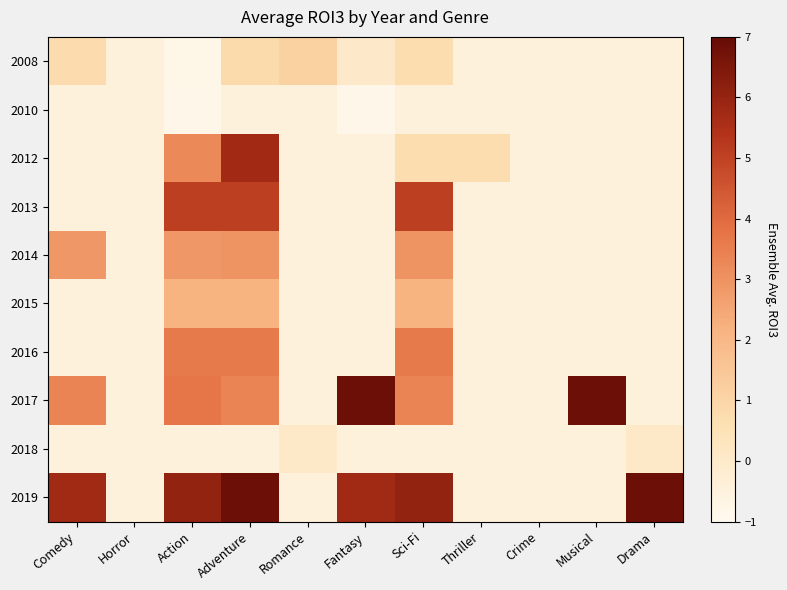

Reading right to left, transcribe all the data shown in this chart.

2008: Drama=-0.5	Musical=-0.5	Crime=-0.5	Thriller=-0.5	Sci-Fi=0.7	Fantasy=0.0	Romance=1.1	Adventure=0.8	Action=-0.8	Horror=-0.5	Comedy=0.7
2010: Drama=-0.5	Musical=-0.5	Crime=-0.5	Thriller=-0.5	Sci-Fi=-0.5	Fantasy=-0.8	Romance=-0.5	Adventure=-0.5	Action=-0.8	Horror=-0.5	Comedy=-0.5
2012: Drama=-0.5	Musical=-0.5	Crime=-0.5	Thriller=0.7	Sci-Fi=0.7	Fantasy=-0.5	Romance=-0.5	Adventure=5.7	Action=3.2	Horror=-0.5	Comedy=-0.5
2013: Drama=-0.5	Musical=-0.5	Crime=-0.5	Thriller=-0.5	Sci-Fi=5.1	Fantasy=-0.5	Romance=-0.5	Adventure=5.1	Action=5.1	Horror=-0.5	Comedy=-0.5
2014: Drama=-0.5	Musical=-0.5	Crime=-0.5	Thriller=-0.5	Sci-Fi=2.9	Fantasy=-0.5	Romance=-0.5	Adventure=2.9	Action=2.9	Horror=-0.5	Comedy=2.9
2015: Drama=-0.5	Musical=-0.5	Crime=-0.5	Thriller=-0.5	Sci-Fi=2.1	Fantasy=-0.5	Romance=-0.5	Adventure=2.1	Action=2.1	Horror=-0.5	Comedy=-0.5
2016: Drama=-0.5	Musical=-0.5	Crime=-0.5	Thriller=-0.5	Sci-Fi=3.6	Fantasy=-0.5	Romance=-0.5	Adventure=3.6	Action=3.6	Horror=-0.5	Comedy=-0.5
2017: Drama=-0.5	Musical=6.8	Crime=-0.5	Thriller=-0.5	Sci-Fi=3.4	Fantasy=6.8	Romance=-0.5	Adventure=3.4	Action=3.7	Horror=-0.5	Comedy=3.4
2018: Drama=0.0	Musical=-0.5	Crime=-0.5	Thriller=-0.5	Sci-Fi=-0.5	Fantasy=-0.5	Romance=0.0	Adventure=-0.5	Action=-0.5	Horror=-0.5	Comedy=-0.5
2019: Drama=6.9	Musical=-0.5	Crime=-0.5	Thriller=-0.5	Sci-Fi=6.0	Fantasy=5.8	Romance=-0.5	Adventure=6.9	Action=6.0	Horror=-0.5	Comedy=5.8